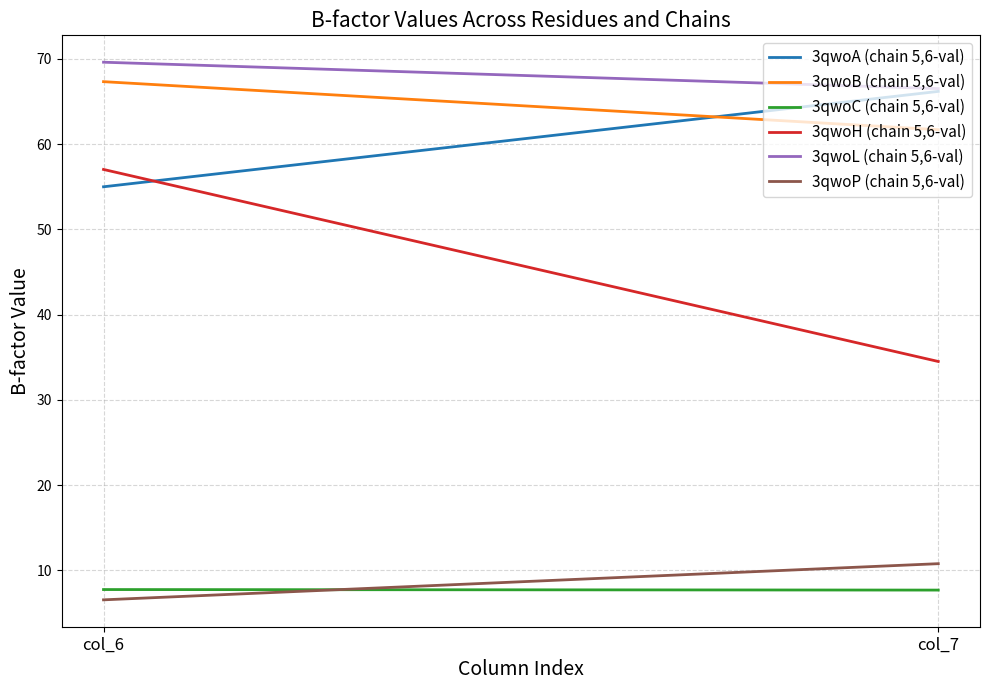

Does the chart display data point markers on the line(s)?

No